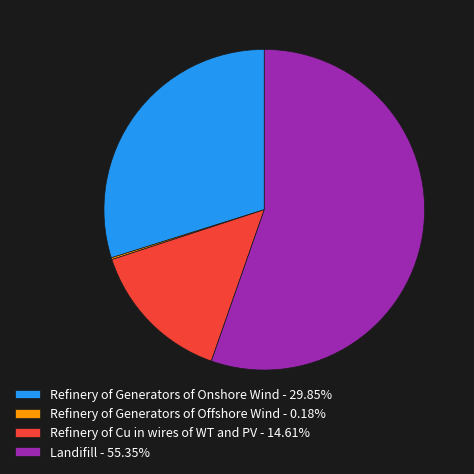

Combined, do Landifill - 55.35% and Refinery of Cu in wires of WT and PV - 14.61% account for over 50%?

Yes